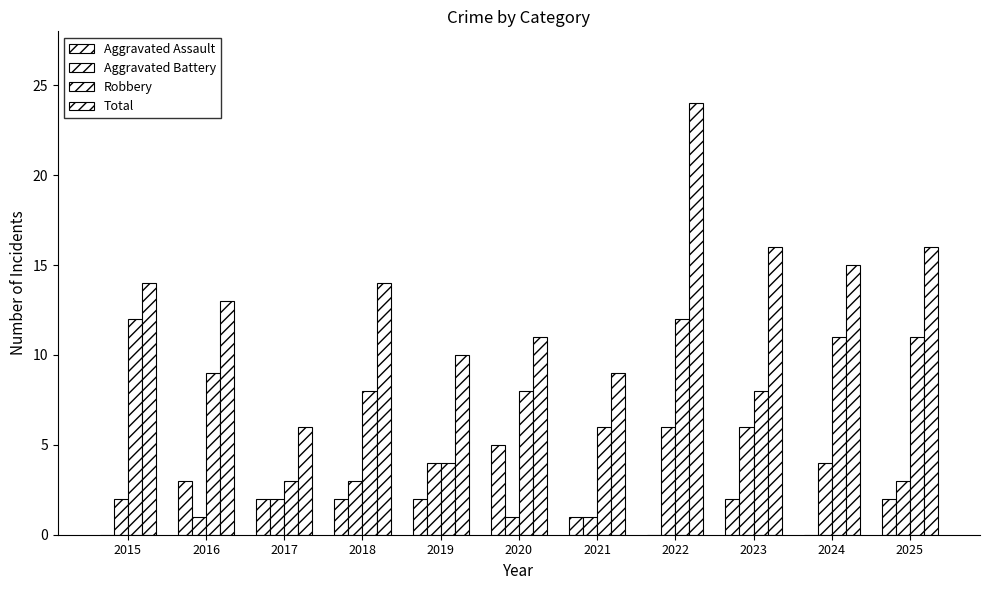

Is it true that Aggravated Assault equals 2 at 2018?

True